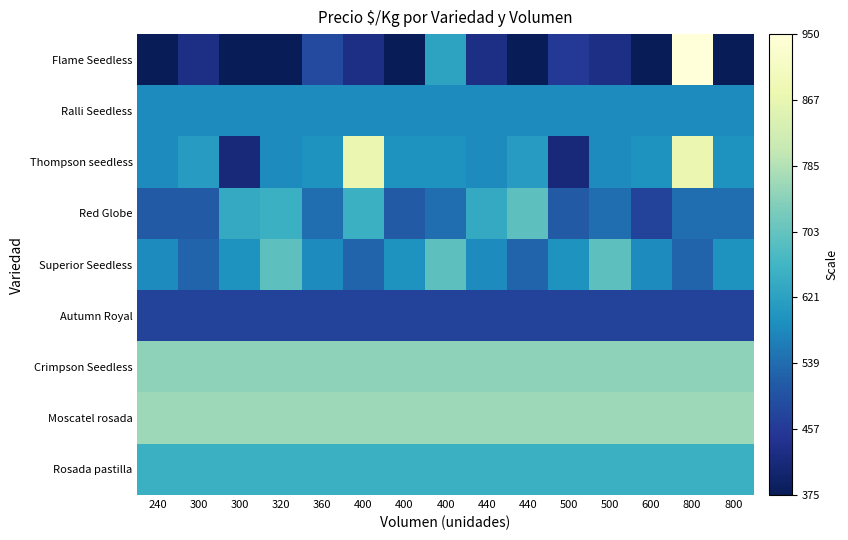

Reading right to left, list all the values displayed in this chart.

Flame Seedless: 800=375	800=950	600=375	500=431	500=458	440=375	440=431	400=625	400=375	400=431	360=486	320=375	300=375	300=431	240=375
Ralli Seedless: 800=583	800=583	600=583	500=583	500=583	440=583	440=583	400=583	400=583	400=583	360=583	320=583	300=583	300=583	240=583
Thompson seedless: 800=597	800=875	600=597	500=583	500=417	440=611	440=583	400=597	400=597	400=875	360=597	320=583	300=417	300=611	240=583
Red Globe: 800=542	800=542	600=472	500=542	500=514	440=694	440=639	400=542	400=514	400=653	360=542	320=653	300=639	300=514	240=514
Superior Seedless: 800=597	800=528	600=583	500=694	500=597	440=528	440=583	400=694	400=597	400=528	360=583	320=694	300=597	300=528	240=583
Autumn Royal: 800=472	800=472	600=472	500=472	500=472	440=472	440=472	400=472	400=472	400=472	360=472	320=472	300=472	300=472	240=472
Crimpson Seedless: 800=750	800=750	600=750	500=750	500=750	440=750	440=750	400=750	400=750	400=750	360=750	320=750	300=750	300=750	240=750
Moscatel rosada: 800=764	800=764	600=764	500=764	500=764	440=764	440=764	400=764	400=764	400=764	360=764	320=764	300=764	300=764	240=764
Rosada pastilla: 800=653	800=653	600=653	500=653	500=653	440=653	440=653	400=653	400=653	400=653	360=653	320=653	300=653	300=653	240=653